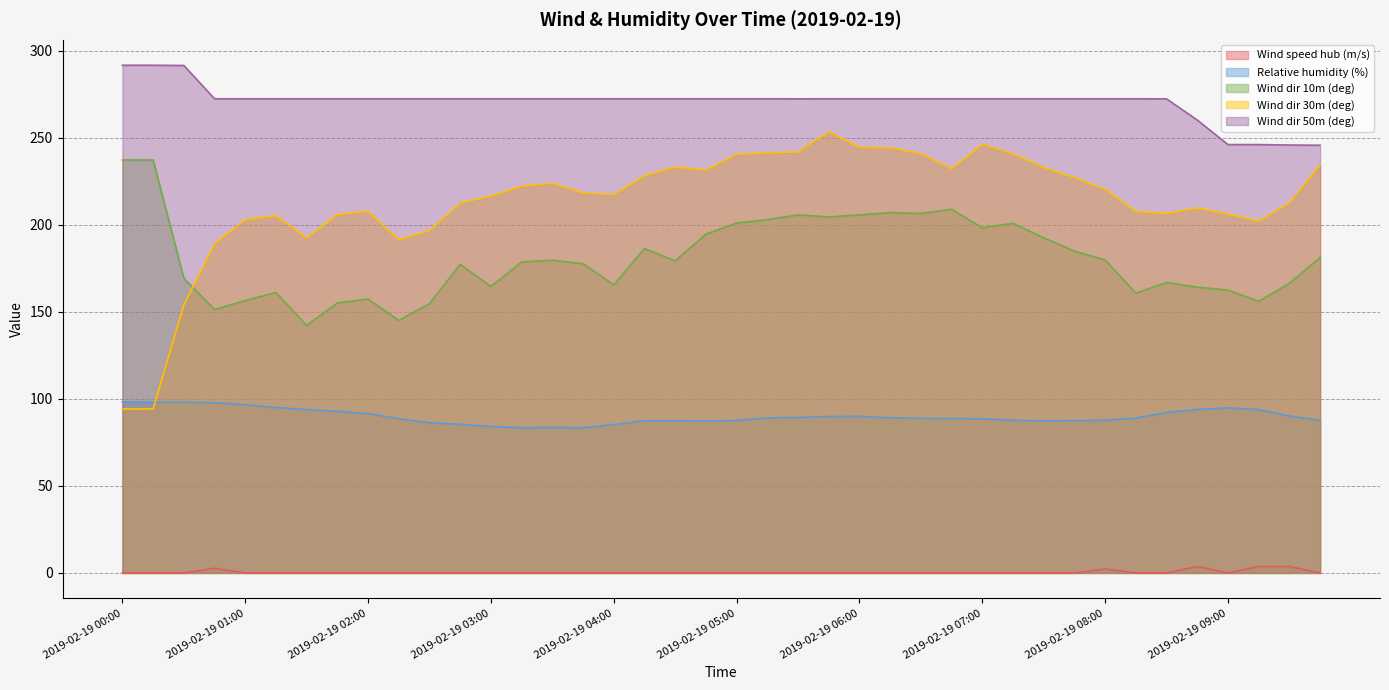

How many lines are shown in the chart?

5